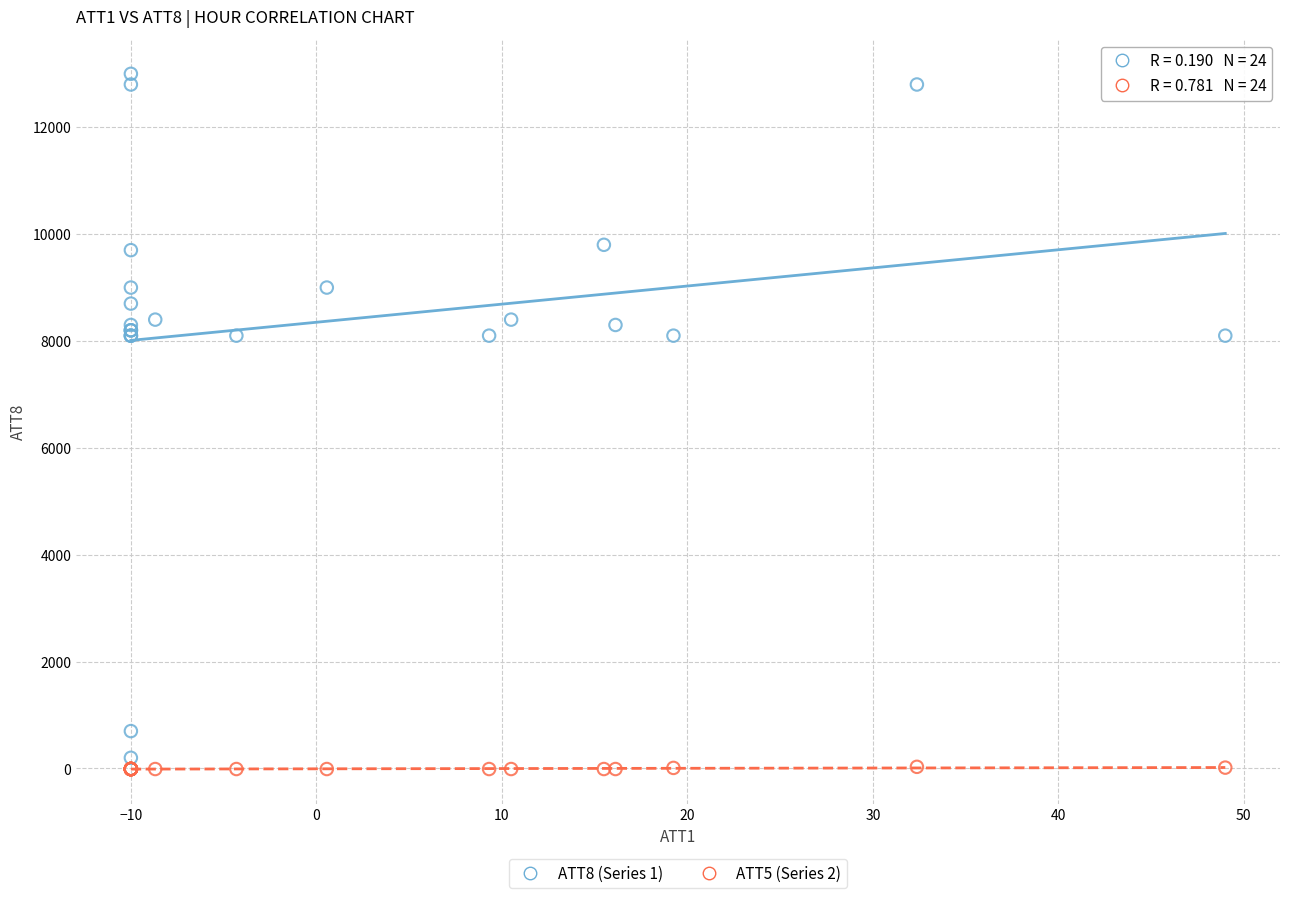

Which series has the widest spread of Y values?

ATT8 (Series 1)